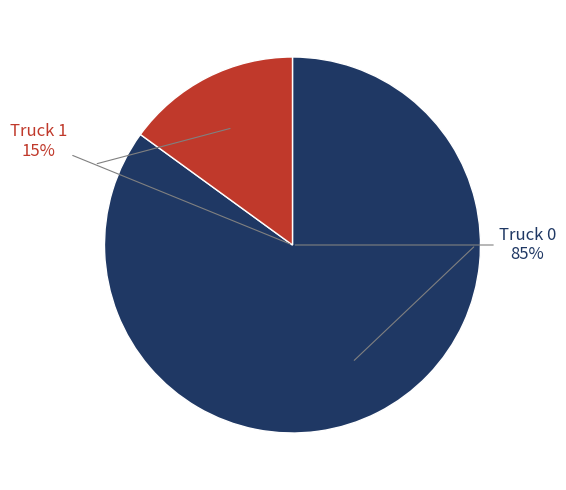

What is the largest slice in the pie chart?

Truck 0